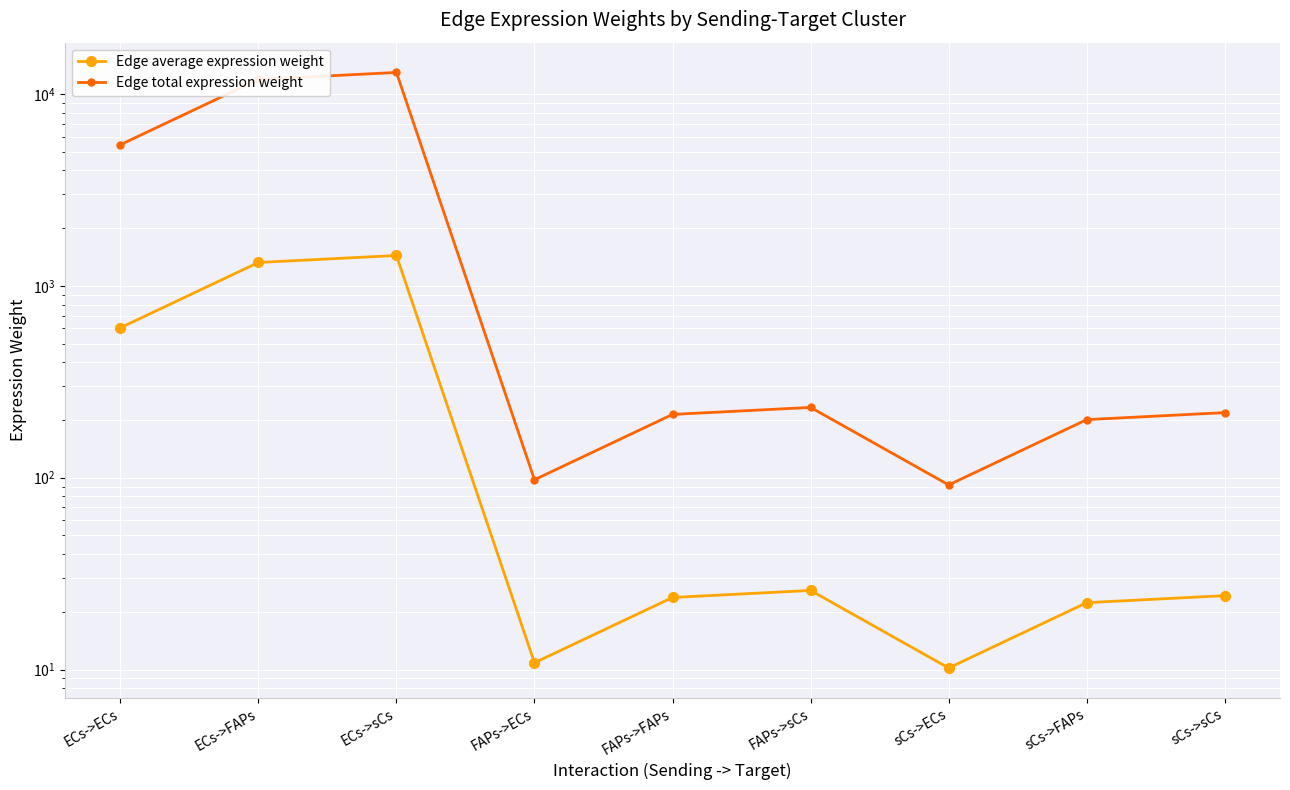

True or false: Edge average expression weight has a value of 23.8 at FAPs->FAPs.

True